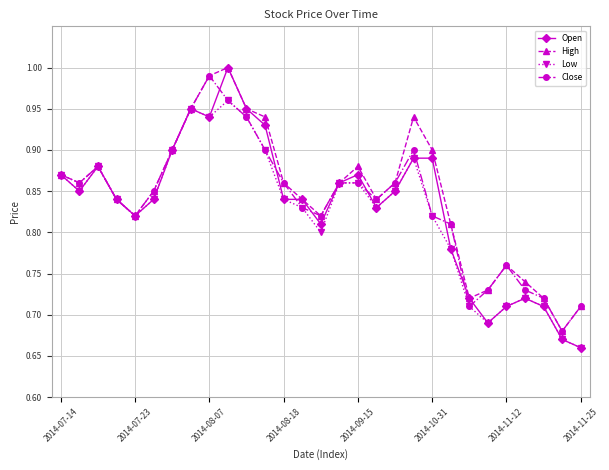

Which series has the largest range (max minus min)?

Open